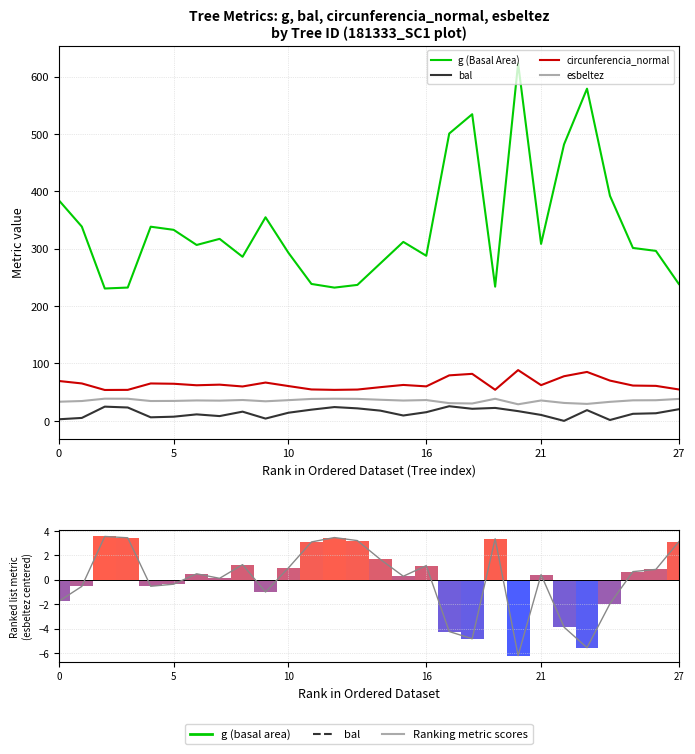

Which series has the widest spread of values?

g (Basal Area)